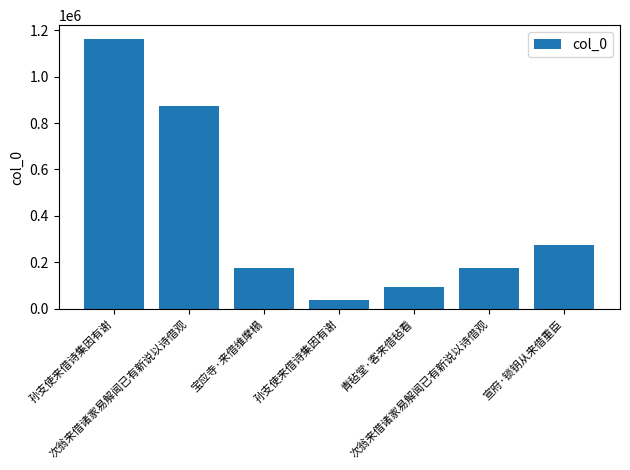

Which category has the highest value across all series?

孙支使来借诗集因有谢